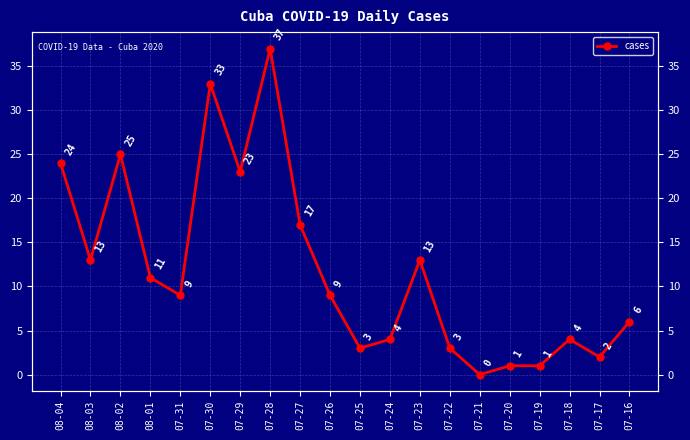

List the labels in order of value, largest first.

07-28, 07-30, 08-02, 08-04, 07-29, 07-27, 08-03, 07-23, 08-01, 07-31, 07-26, 07-16, 07-24, 07-18, 07-25, 07-22, 07-17, 07-20, 07-19, 07-21